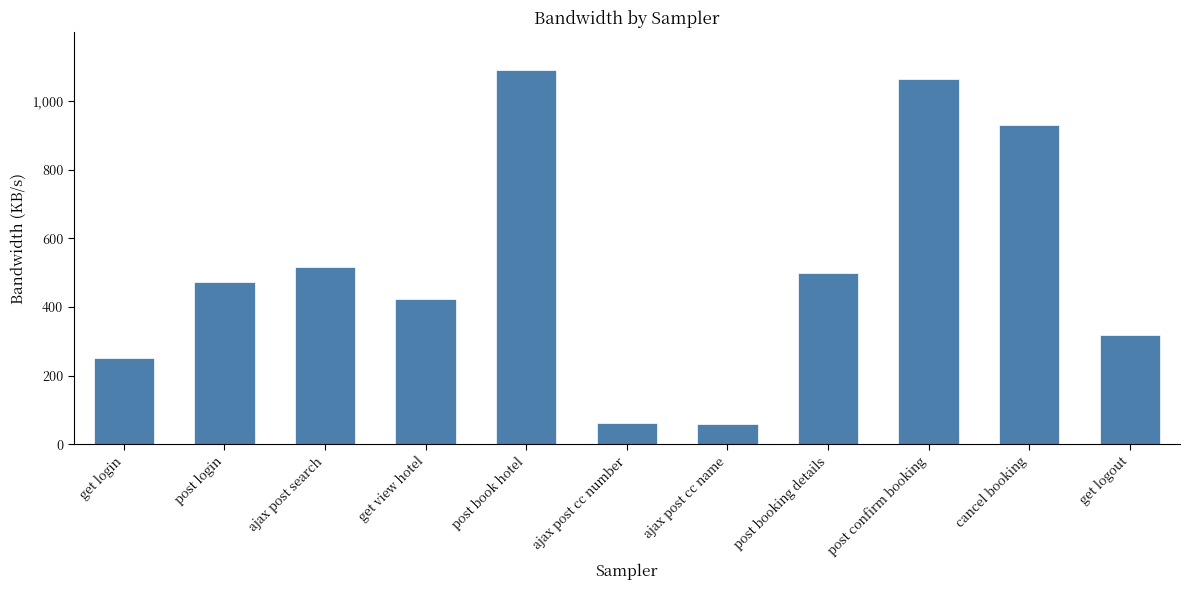

Which category has the highest value across all series?

post book hotel